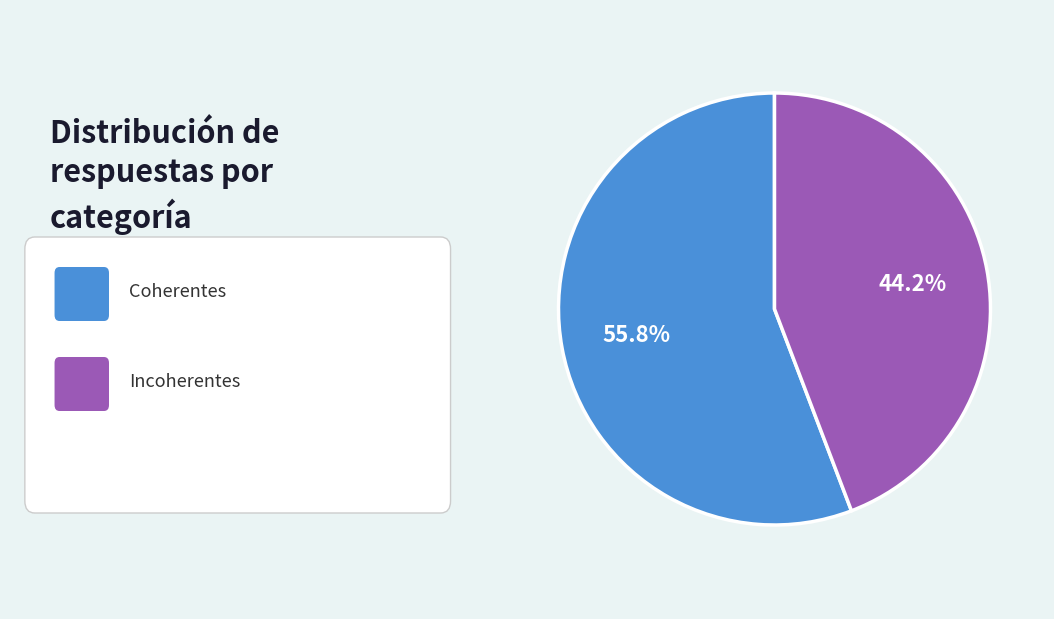

Is there any slice that represents more than half of the pie?

Yes